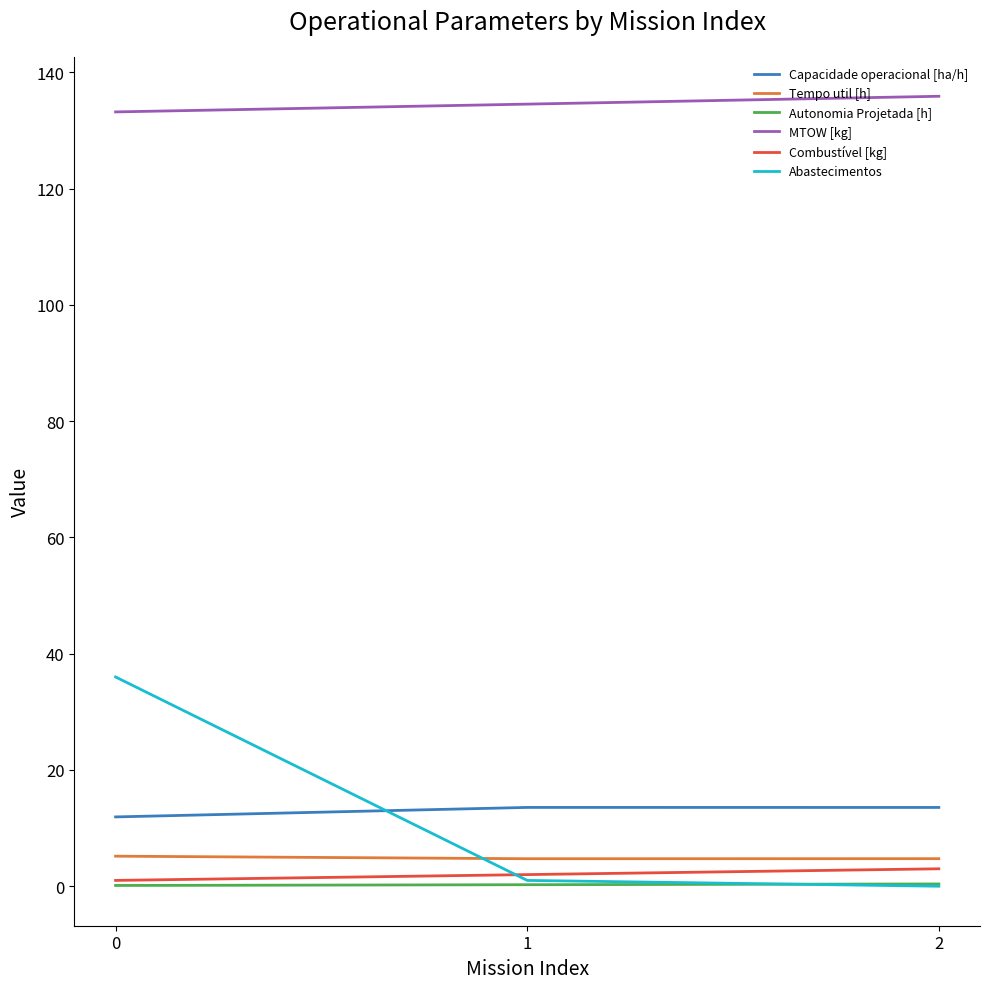

Is the value of Autonomia Projetada [h] at 1 greater than the value of Capacidade operacional [ha/h] at 1?

No